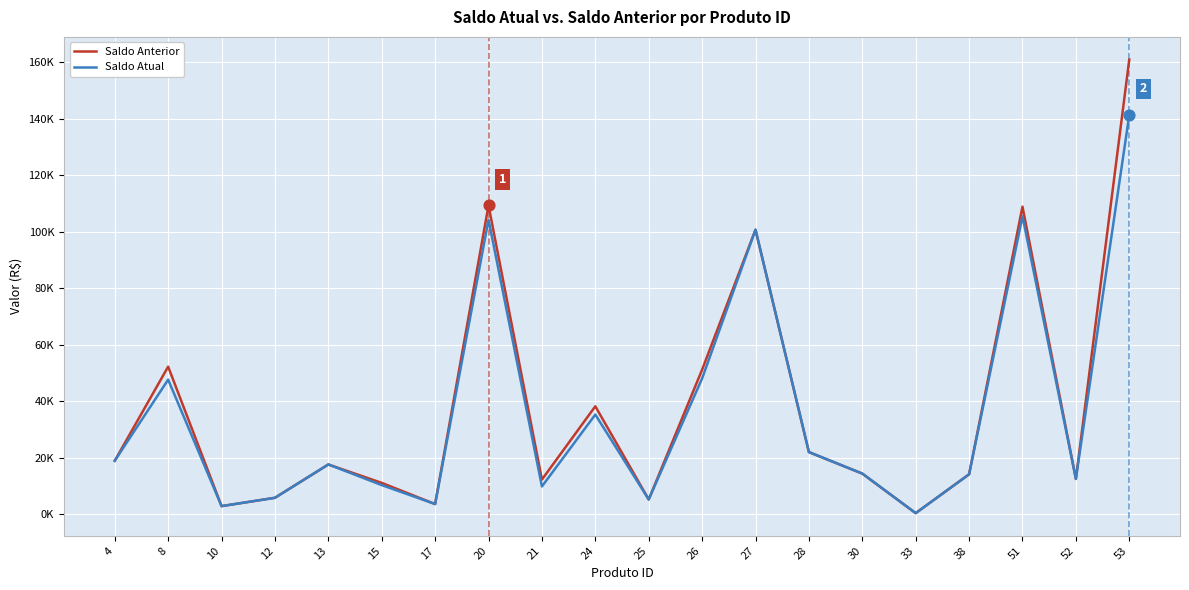

At which category is the sum across all series the highest?

53